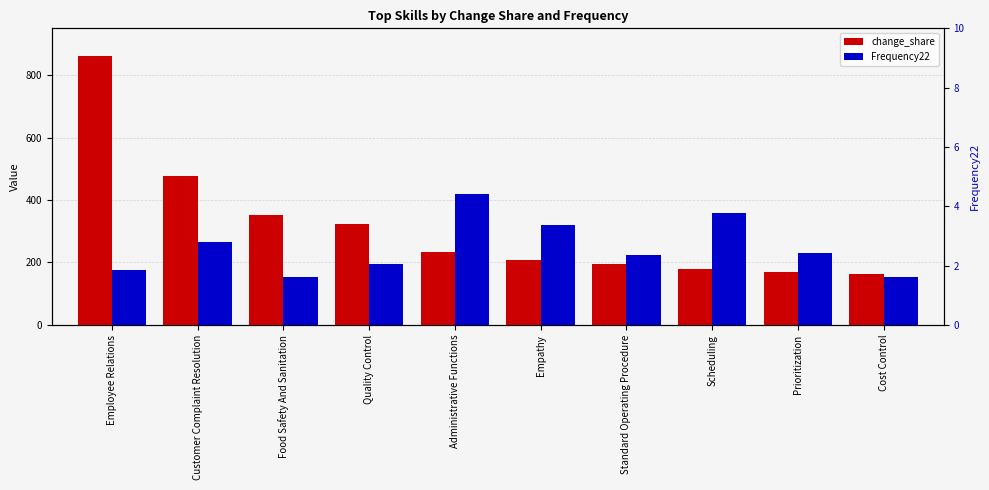

Where does the change_share series first go above 232?

Employee Relations